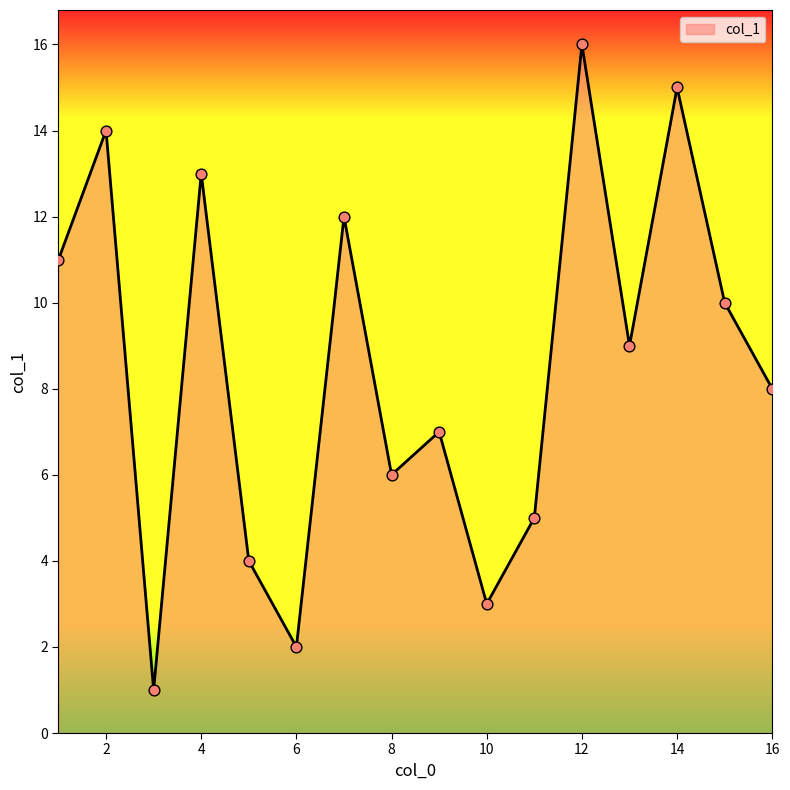

What is the difference between the maximum and minimum values?

15